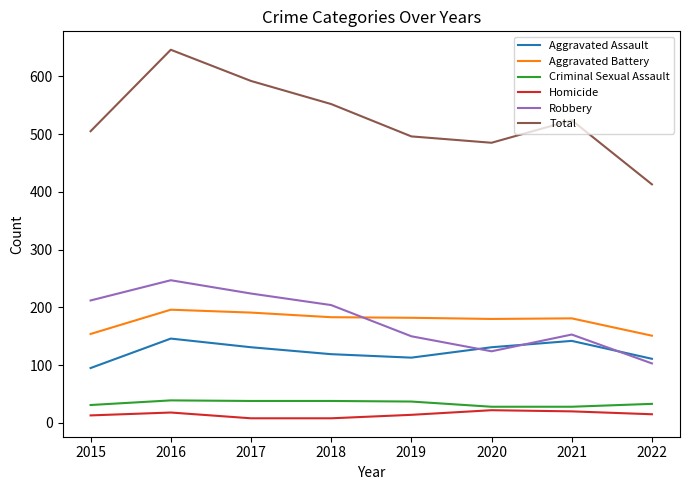

True or false: Homicide and Aggravated Battery intersect in this chart.

False